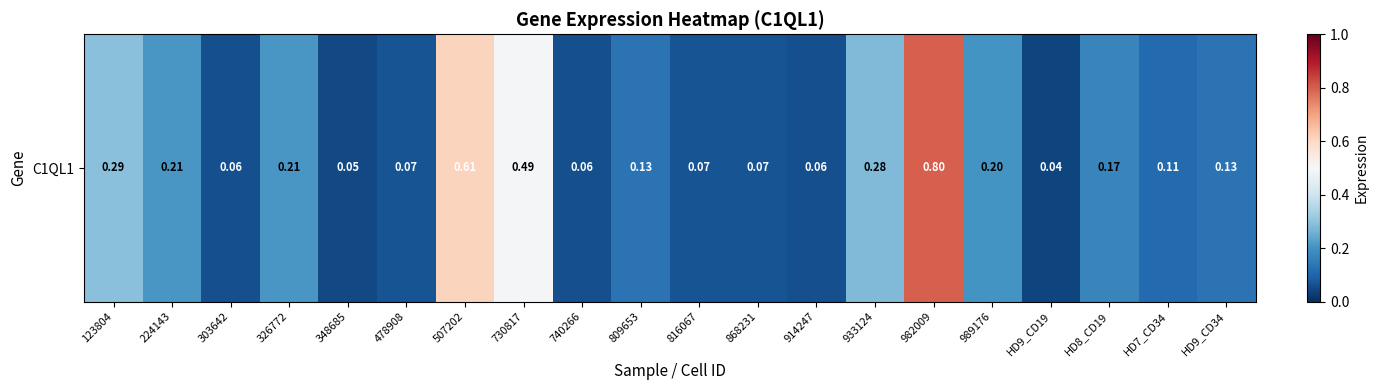

Reading left to right, transcribe all the data shown in this chart.

0.3	0.2	0.1	0.2	0.1	0.1	0.6	0.5	0.1	0.1	0.1	0.1	0.1	0.3	0.8	0.2	0.0	0.2	0.1	0.1